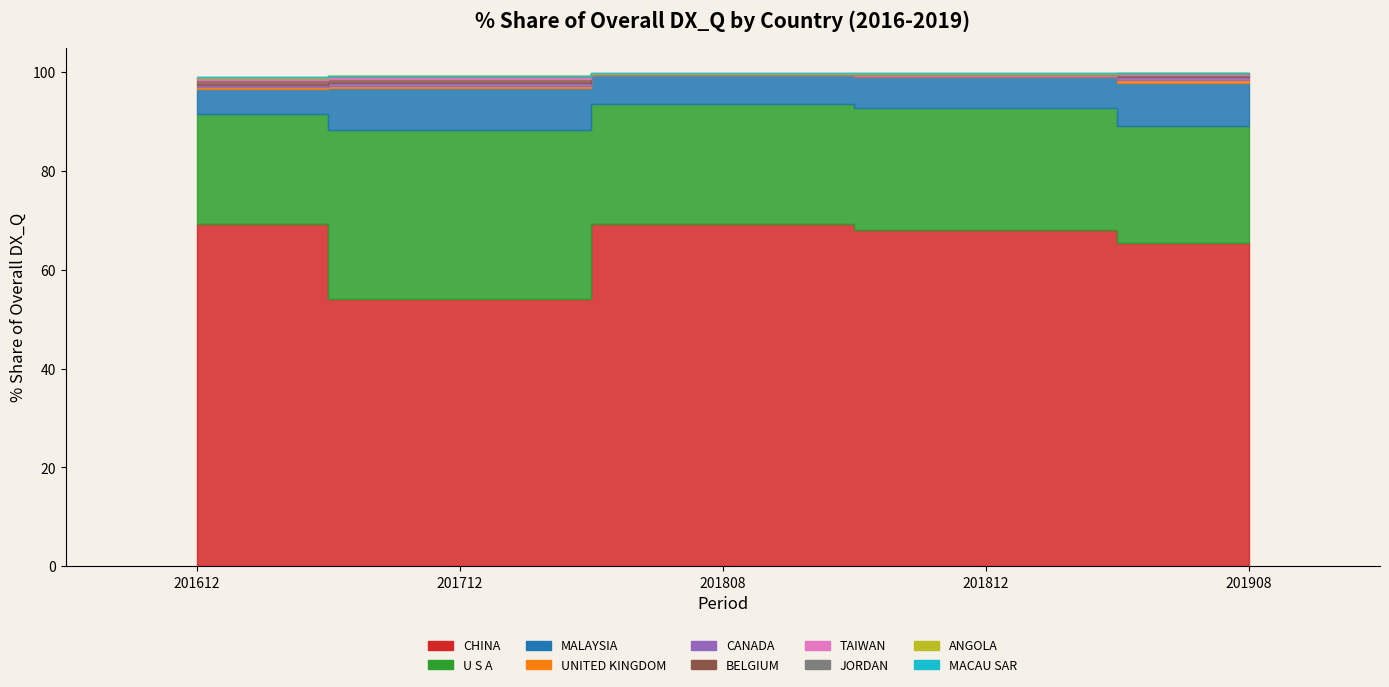

The value of 201808_% Share at ANGOLA is 0.2. True or false?

False